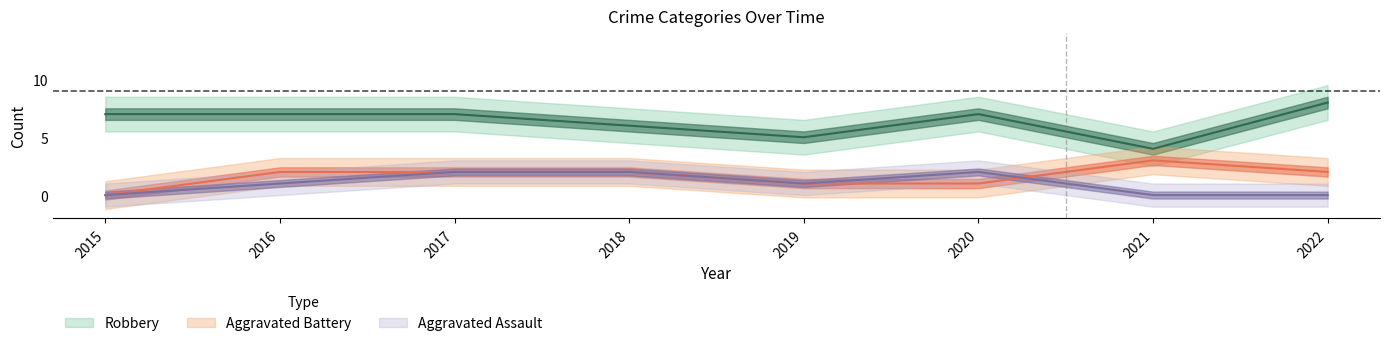

What is the difference between the maximum and second lowest values in the Robbery series?

3